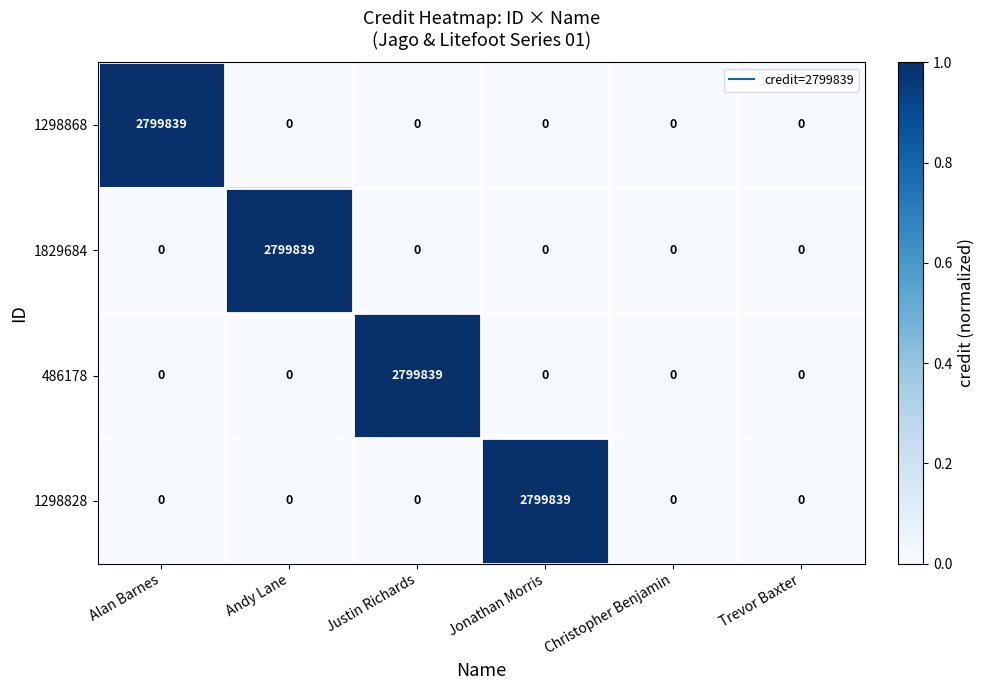

What is the difference between the maximum and minimum values in the 1298828 series?

2799839